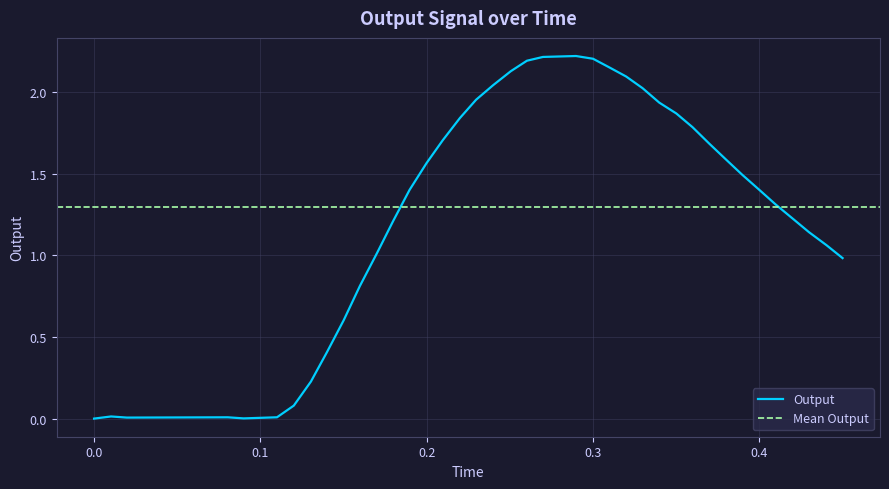

What is the maximum value for Output?

2.2